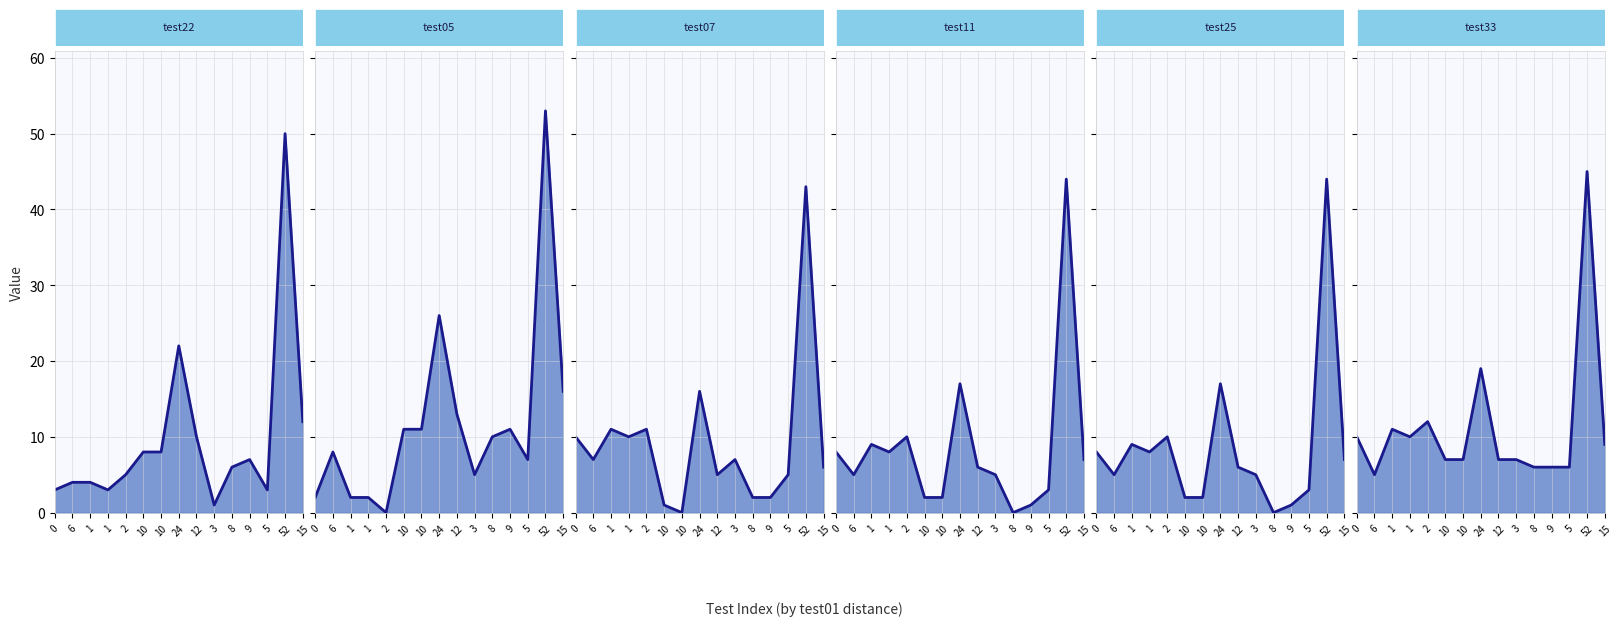

List the labels in order of RegressionTest0::test22_line value, largest first.

52, 24, 15, 12, 10, 10, 9, 8, 2, 6, 1, 0, 1, 5, 3